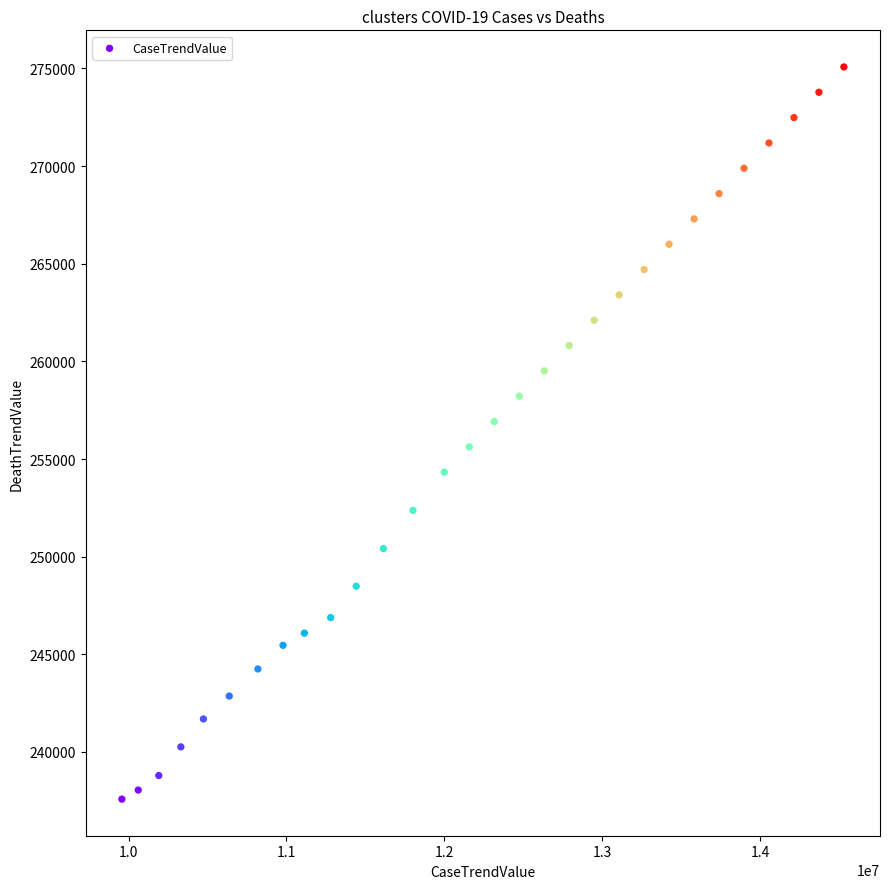

What is the range of Y values (max minus min)?

37493